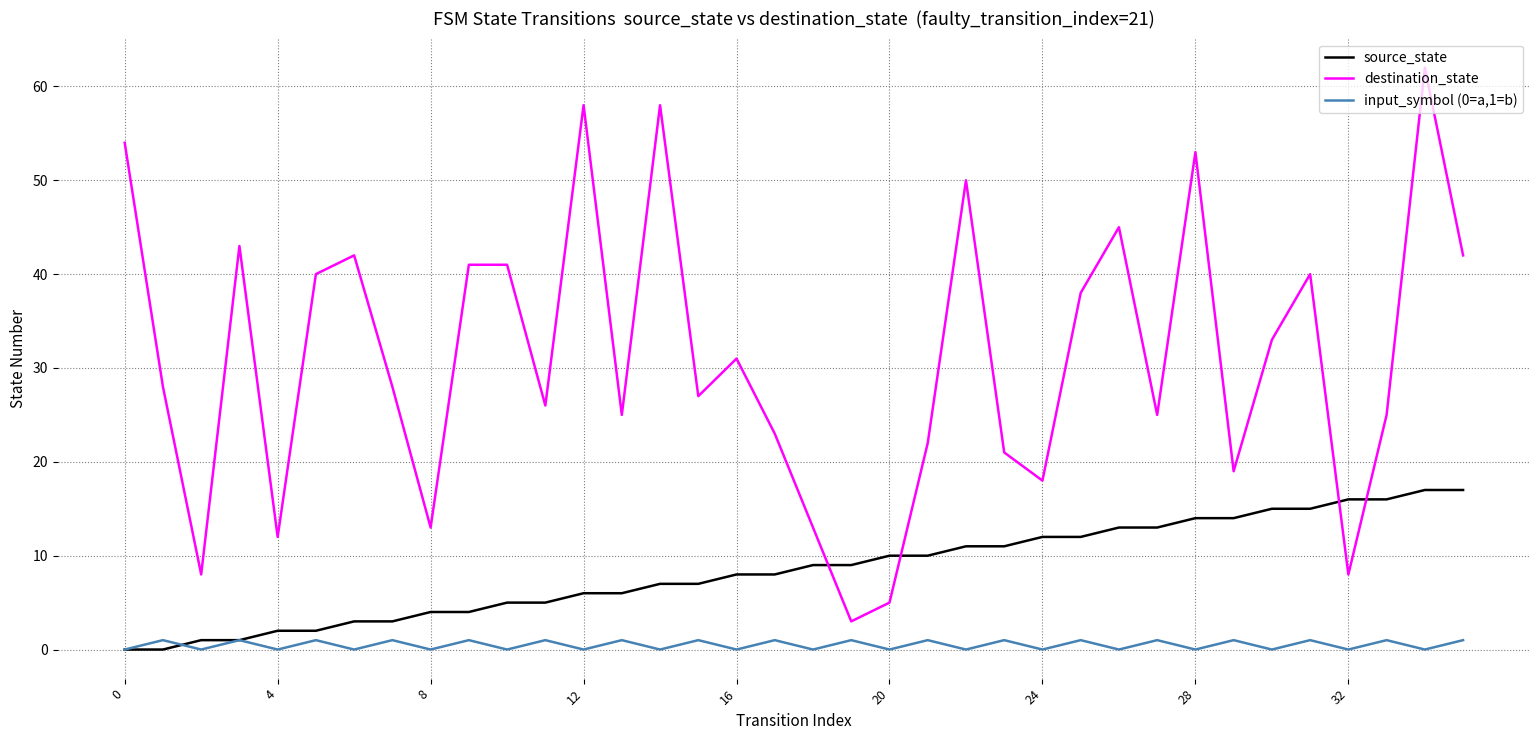

In input_symbol (0=a,1=b), how many points are lower than both neighbors (excluding endpoints)?

17